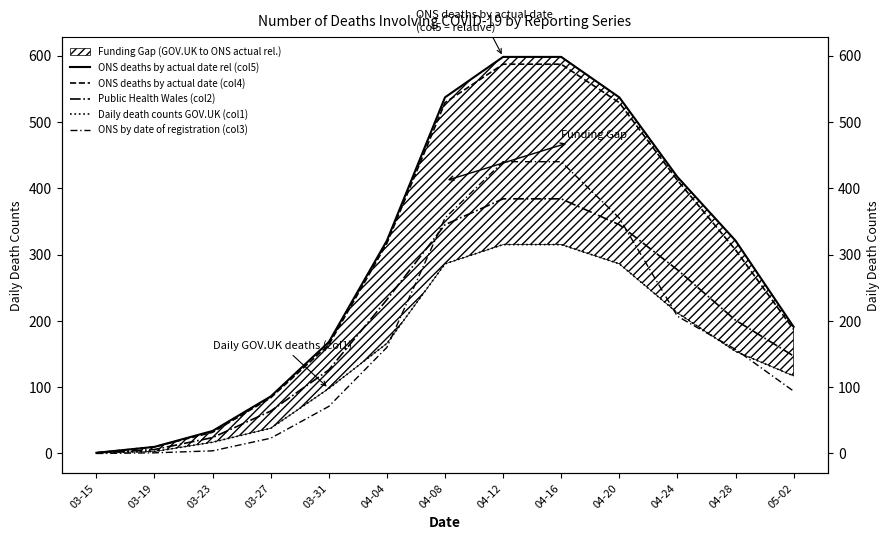

What is the label of the 3rd point from the right?

04-24